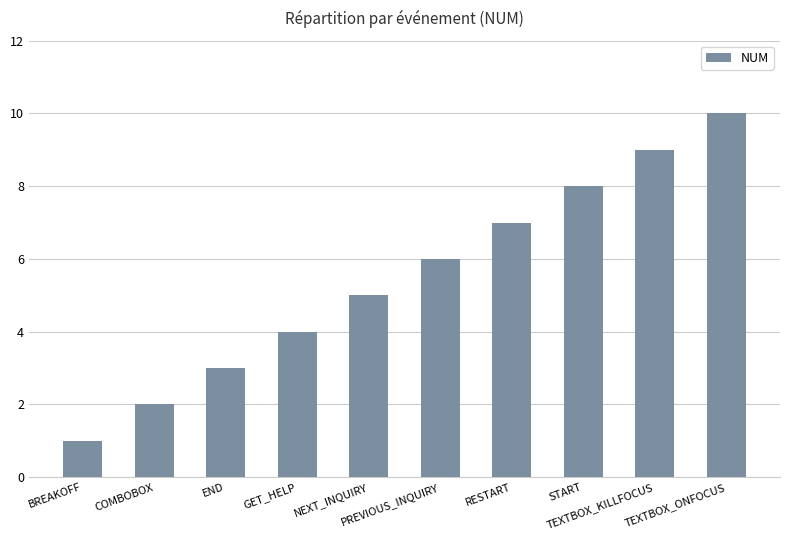

At which category does the chart reach its minimum across all series?

BREAKOFF